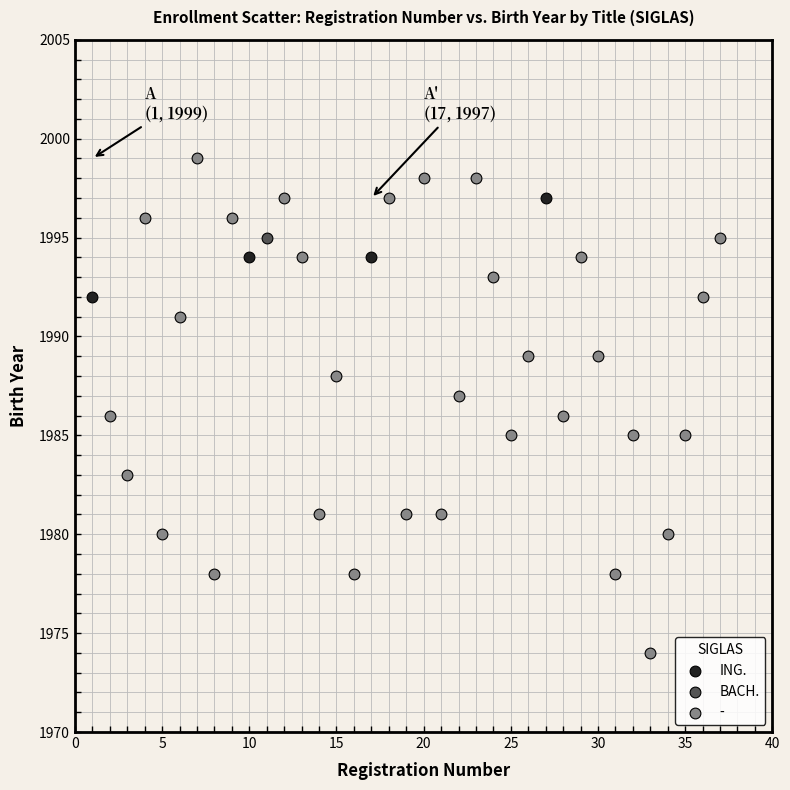

What are all the series names shown in the legend?

ING., BACH., -